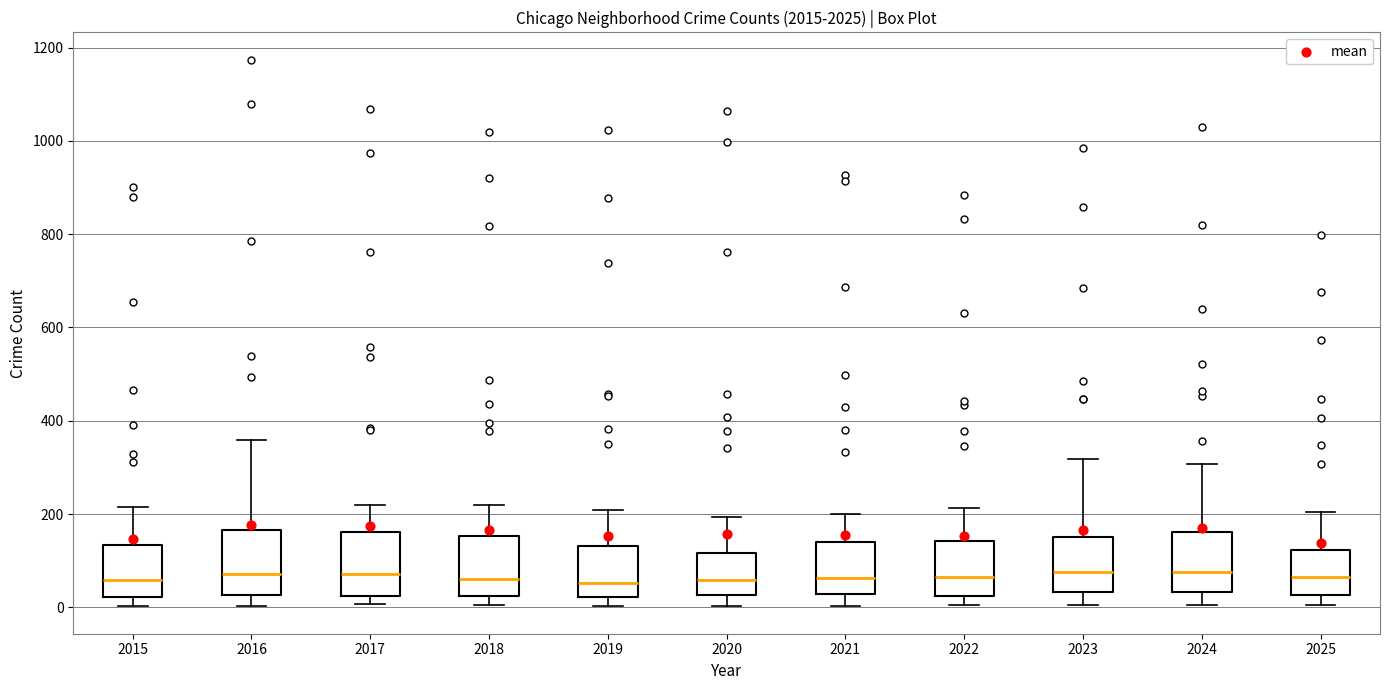

Reading left to right, transcribe this box plot: for each box, give where its median line is, the range the box spans, and where its two whiskers end, as read against the y-axis. The values are not printed on the chart, so give them approximately, as read against the axis.

2015: median 60, box 20 to 140, whiskers 0 to 220
2016: median 80, box 20 to 160, whiskers 0 to 360
2017: median 80, box 20 to 160, whiskers 0 to 220
2018: median 60, box 20 to 160, whiskers 0 to 220
2019: median 60, box 20 to 140, whiskers 0 to 200
2020: median 60, box 20 to 120, whiskers 0 to 200
2021: median 60, box 20 to 140, whiskers 0 to 200
2022: median 60, box 20 to 140, whiskers 0 to 220
2023: median 80, box 40 to 160, whiskers 0 to 320
2024: median 80, box 40 to 160, whiskers 0 to 300
2025: median 60, box 20 to 120, whiskers 0 to 200